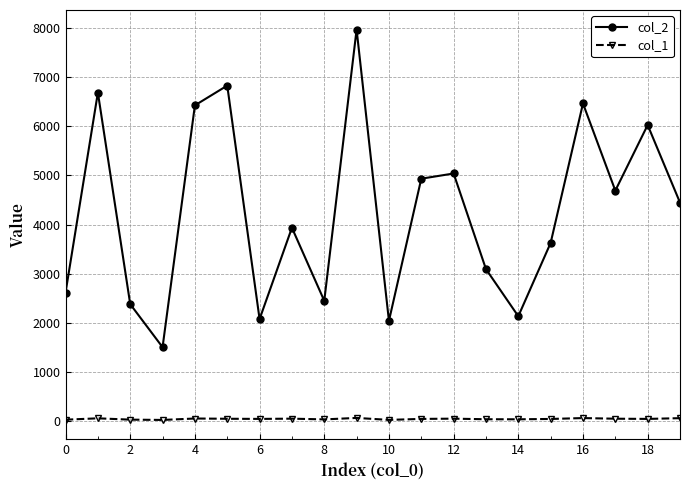

Which series has the largest range (max minus min)?

col_2